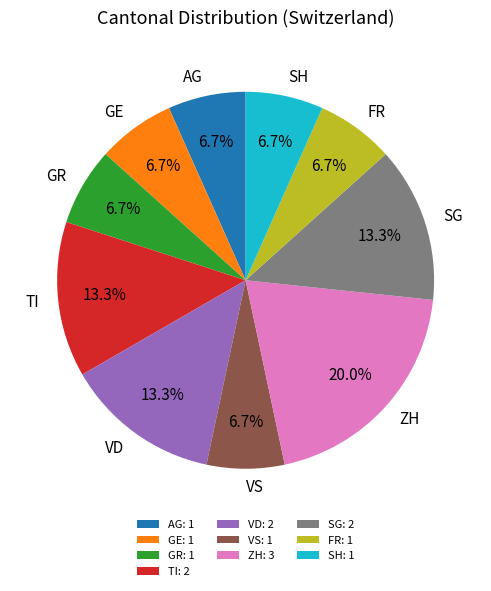

What percentage is NOT represented by VS?

93.3%